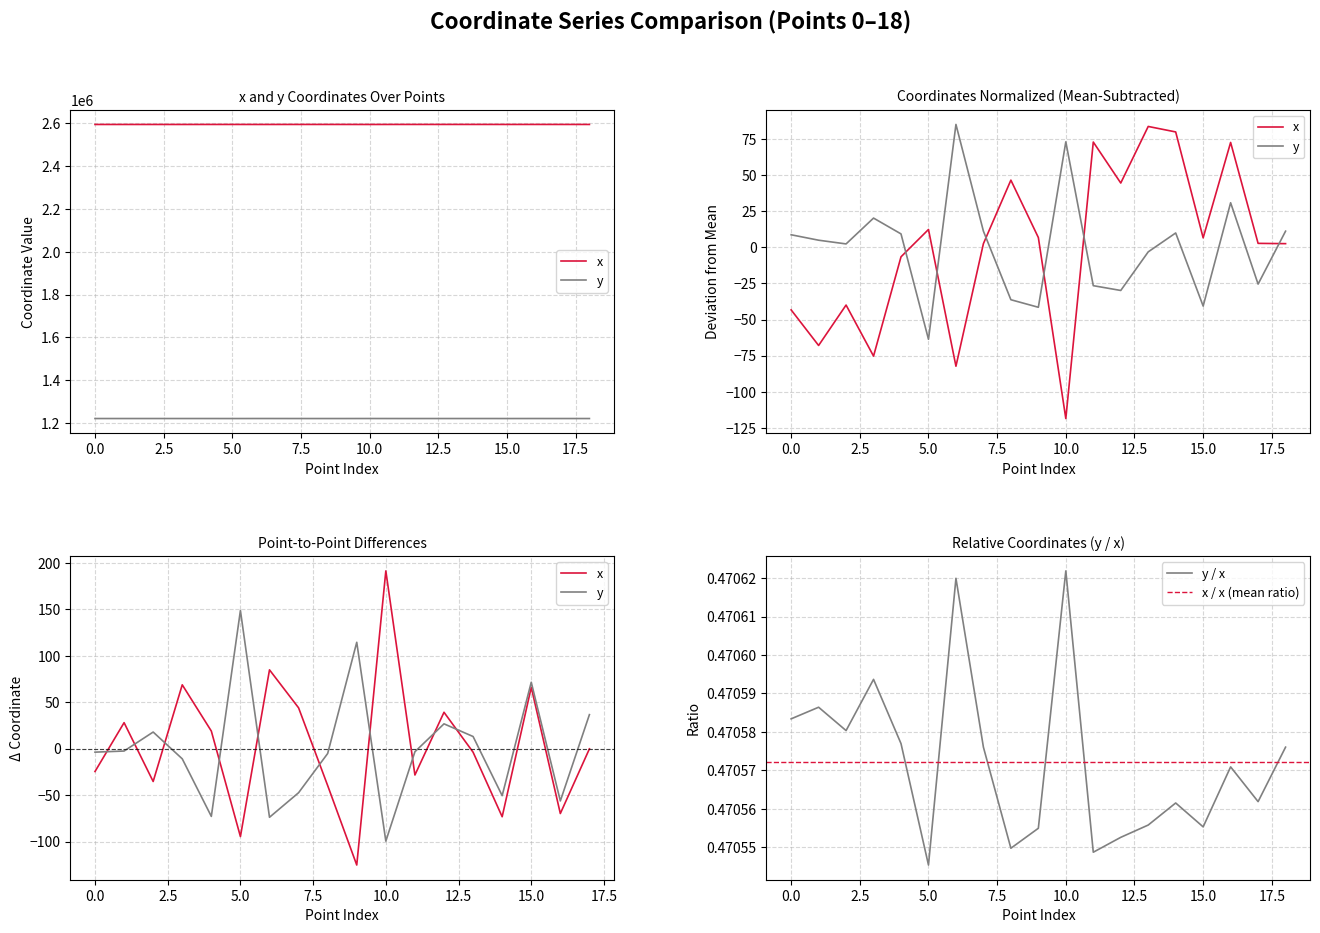

What is the sum of all y values?

23199358.1